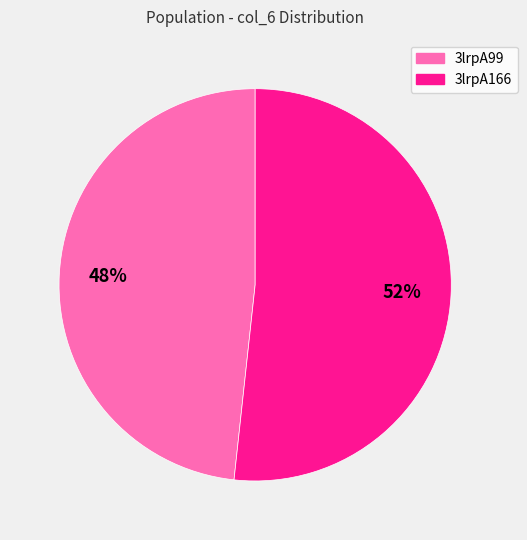

The 3lrpA166 slice represents 52% of the pie. True or false?

True